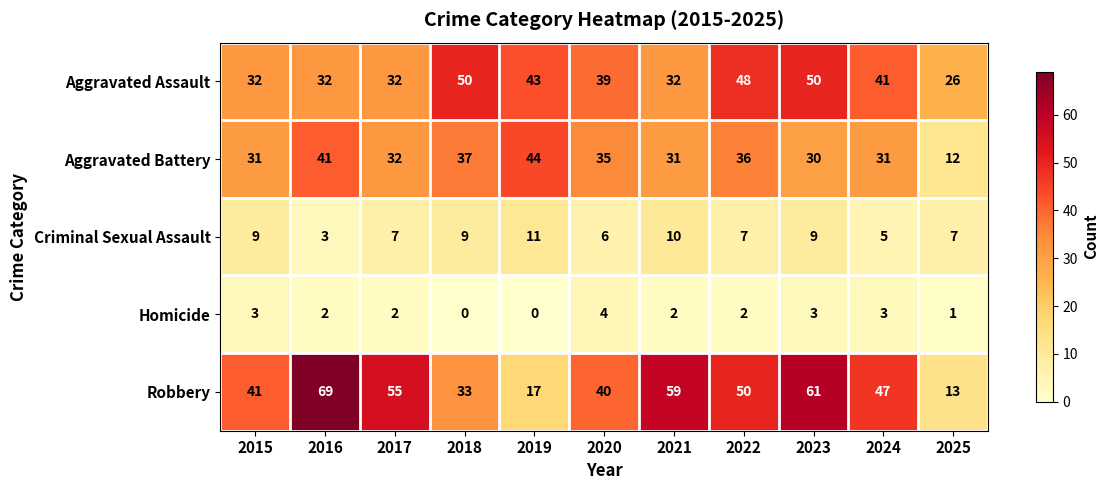

List the series in order of their peak value, highest first.

Robbery, Aggravated Assault, Aggravated Battery, Criminal Sexual Assault, Homicide